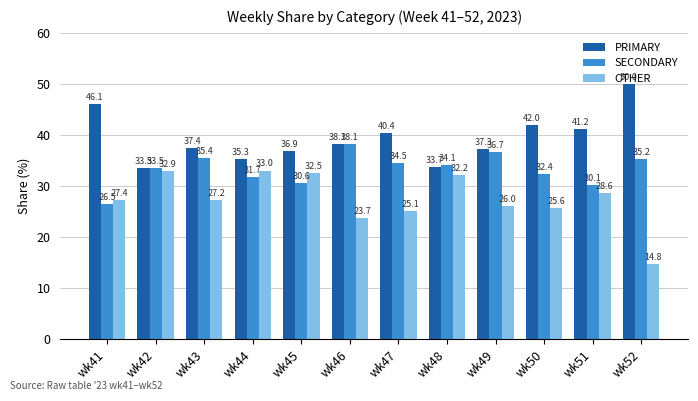

The value of OTHER at wk49 is 39.9. True or false?

False